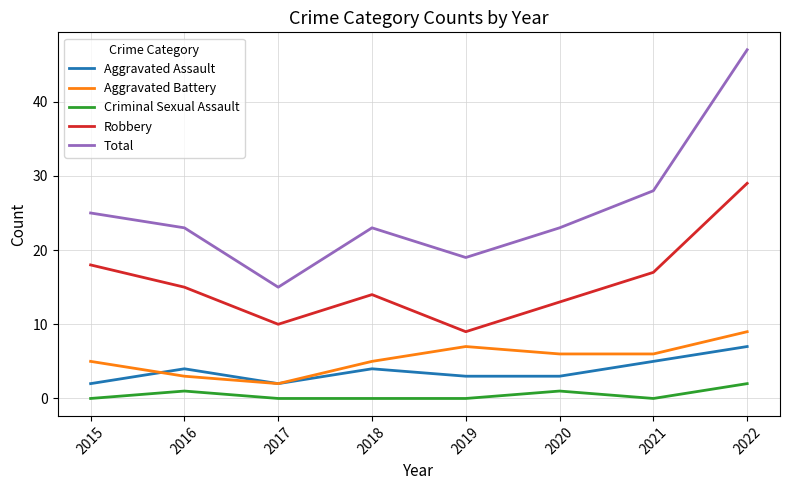

Reading left to right, list all the values displayed in this chart.

Aggravated Assault: 2015=2	2016=4	2017=2	2018=4	2019=3	2020=3	2021=5	2022=7
Aggravated Battery: 2015=5	2016=3	2017=2	2018=5	2019=7	2020=6	2021=6	2022=9
Criminal Sexual Assault: 2015=0	2016=1	2017=0	2018=0	2019=0	2020=1	2021=0	2022=2
Robbery: 2015=18	2016=15	2017=10	2018=14	2019=9	2020=13	2021=17	2022=29
Total: 2015=25	2016=23	2017=15	2018=23	2019=19	2020=23	2021=28	2022=47